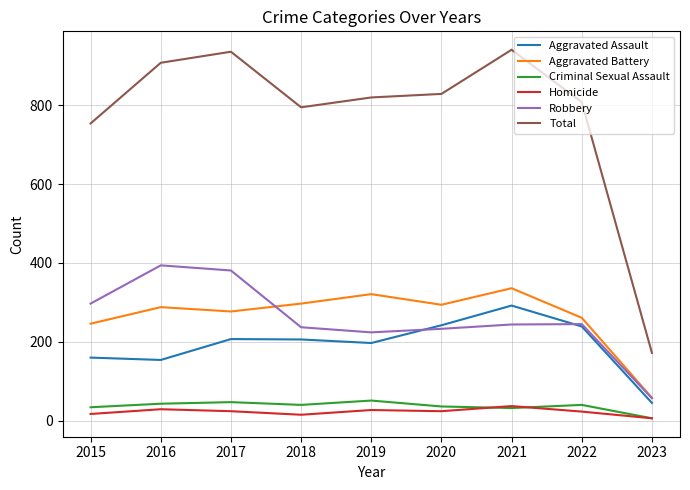

Which series has the widest spread of values?

Total